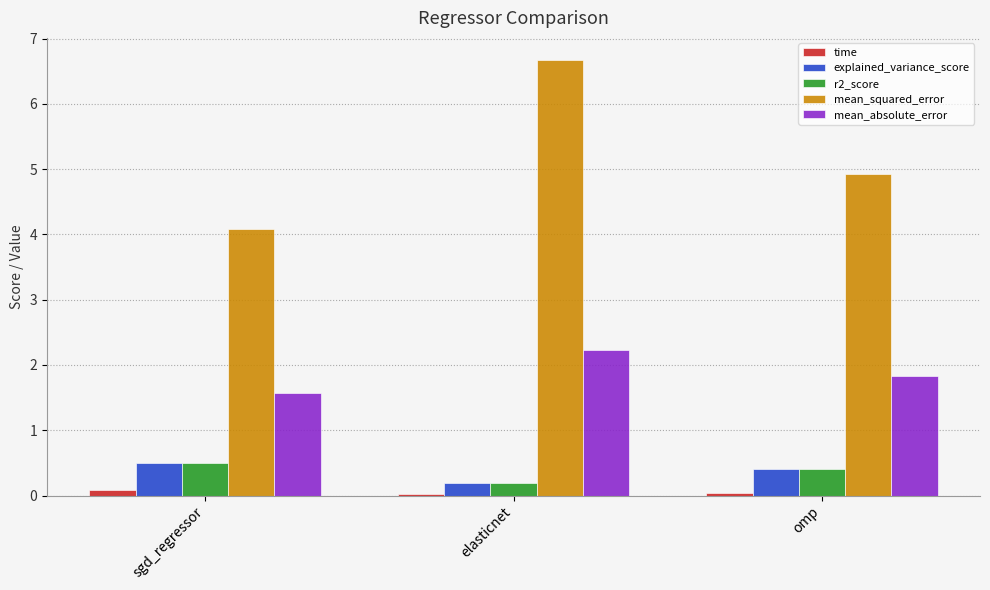

The r2_score series shows 0.7 at omp. True or false?

False